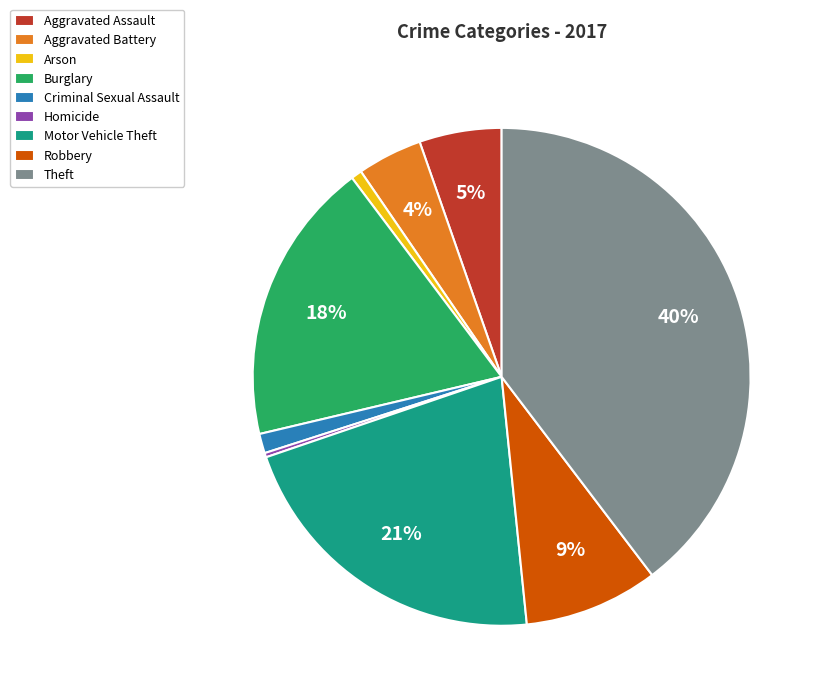

Combined, do Homicide and Arson account for over 50%?

No